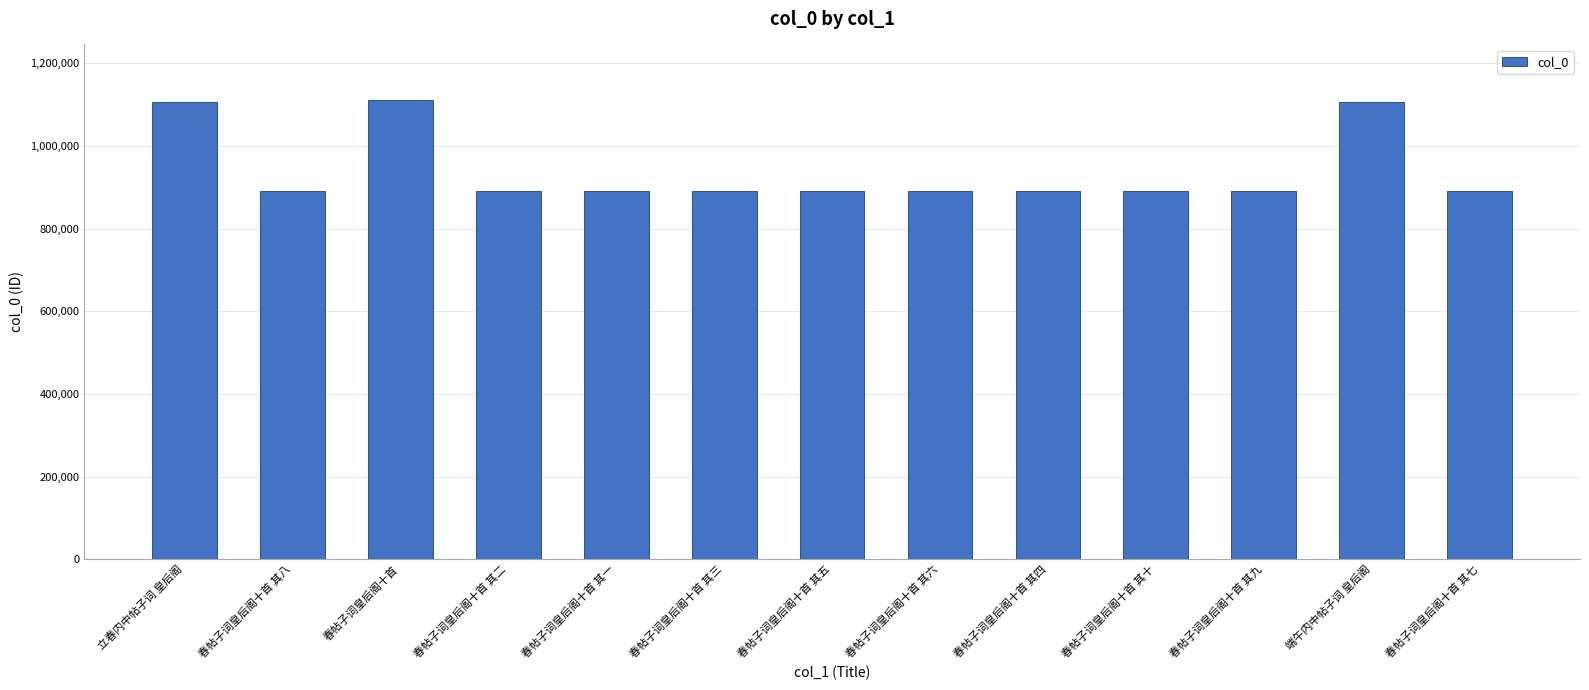

What is the difference between the values at 春帖子词皇后阁十首 其二 and 春帖子词皇后阁十首 其一?

1